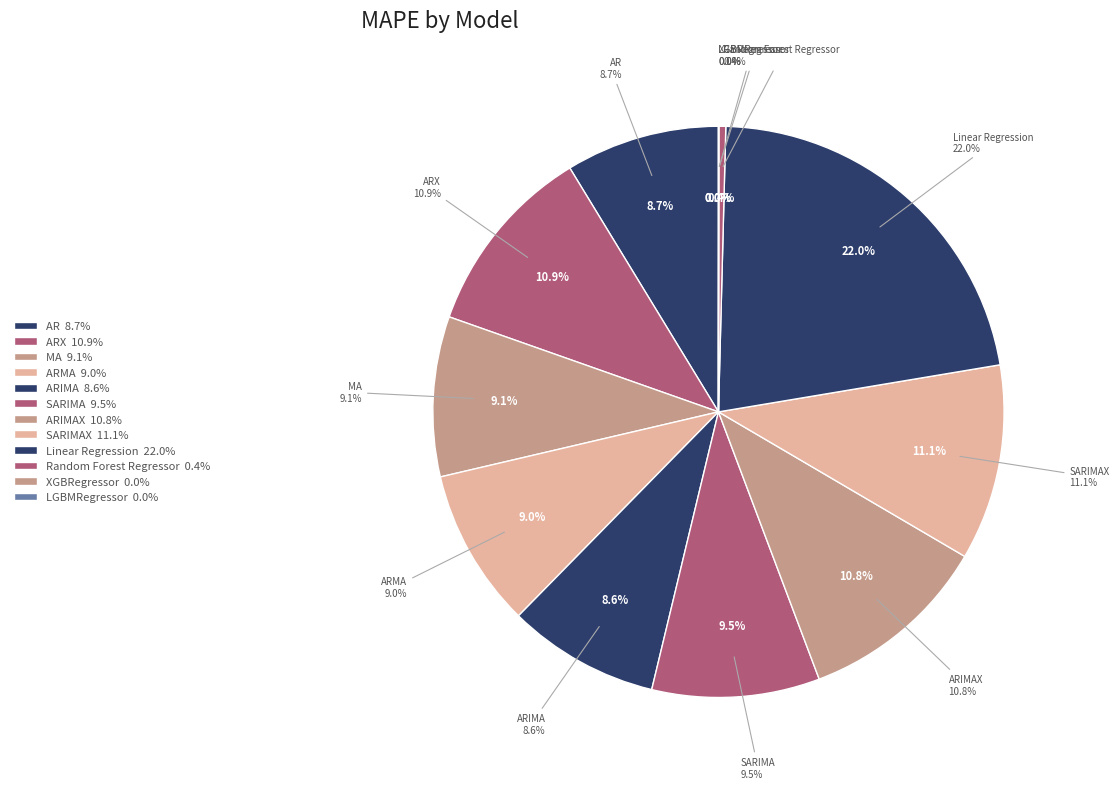

What is the total percentage of LGBMRegressor and Random Forest Regressor?

0.4%